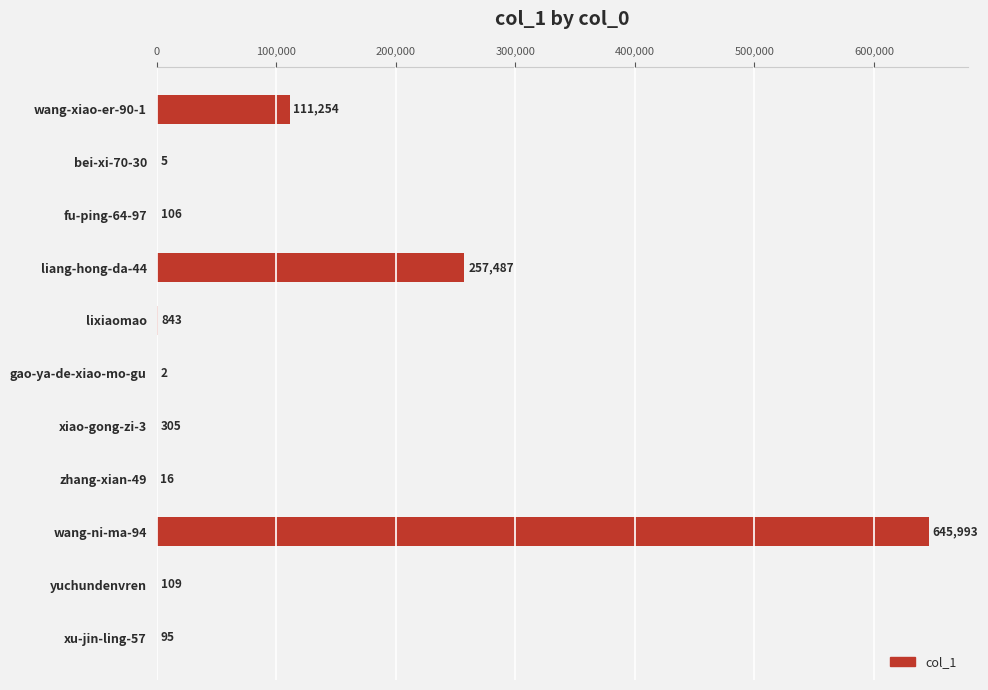

What is the sum of all values?

1016215